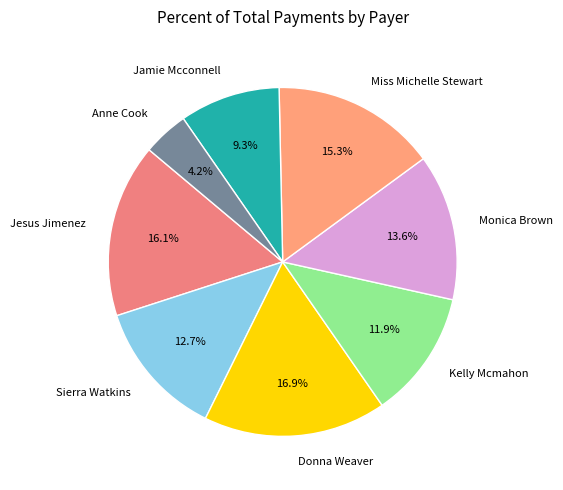

Is there a majority slice in this chart?

No